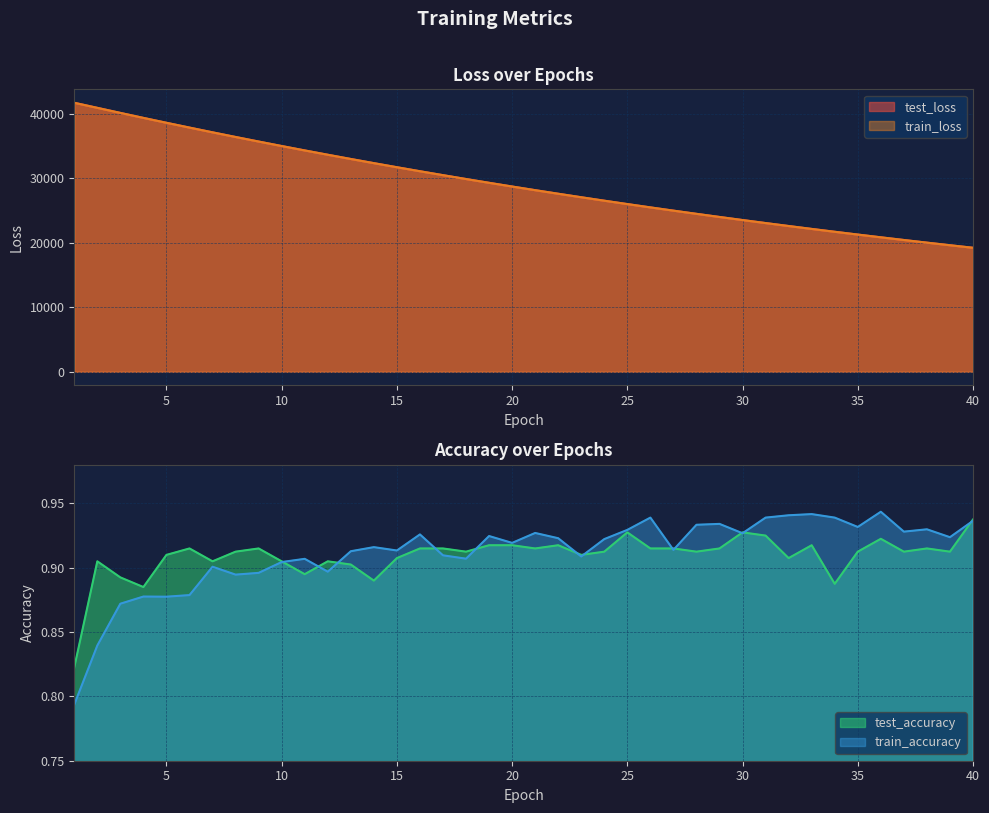

True or false: train_accuracy has a value of 0.4 at 35.

False